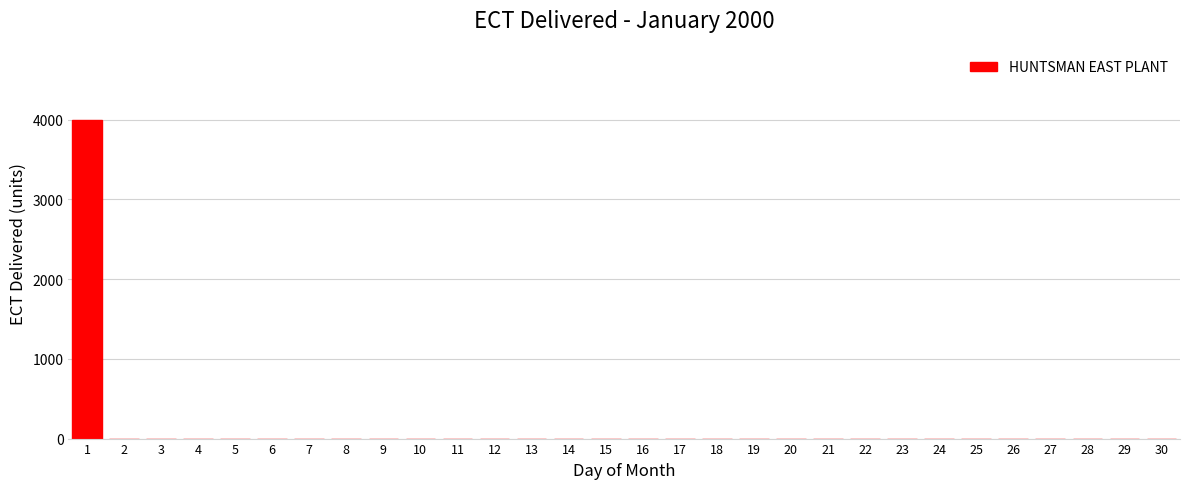

Reading right to left, transcribe all the data shown in this chart.

30=0	29=0	28=0	27=0	26=0	25=0	24=0	23=0	22=0	21=0	20=0	19=0	18=0	17=0	16=0	15=0	14=0	13=0	12=0	11=0	10=0	9=0	8=0	7=0	6=0	5=0	4=0	3=0	2=0	1=4000